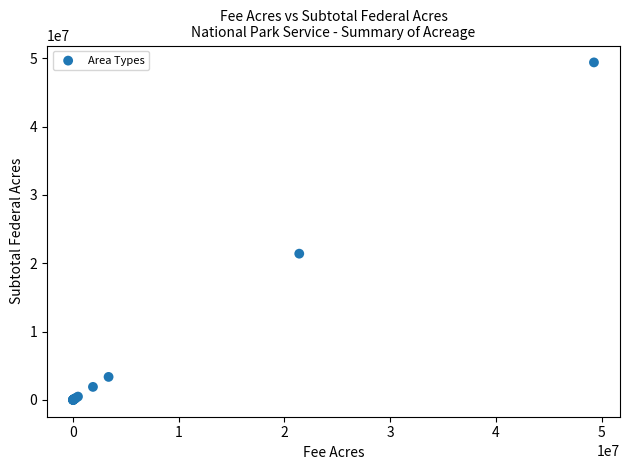

What Y value in the scatter plot is closest to 24707755?

21406176.2